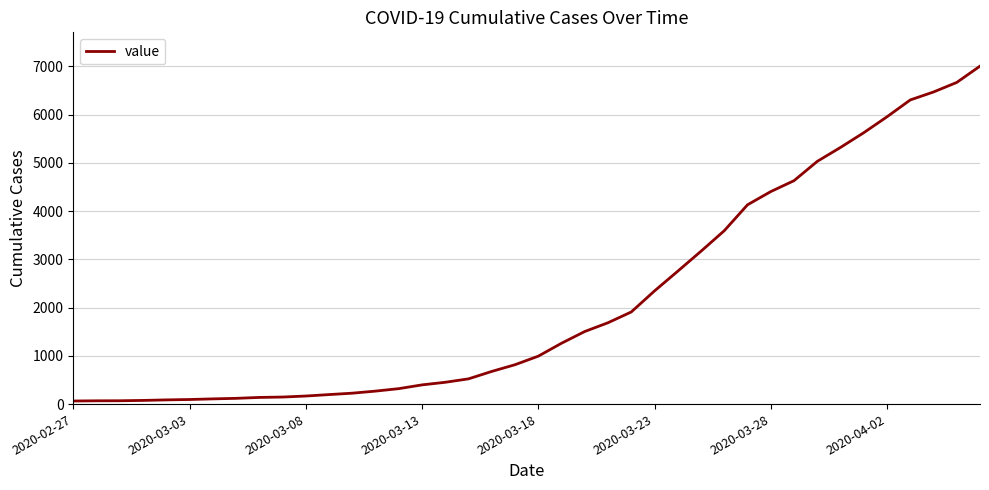

What is the difference between the maximum and minimum values?

6940